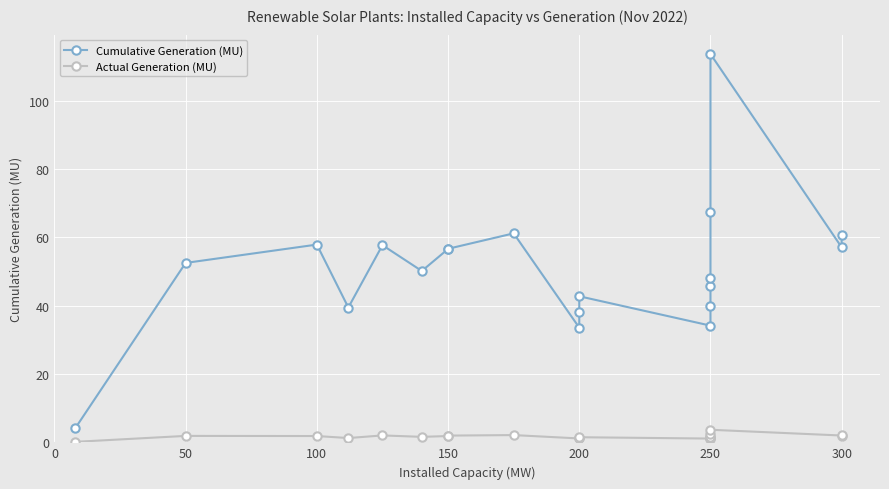

Between 100 and 250, which is larger?

100